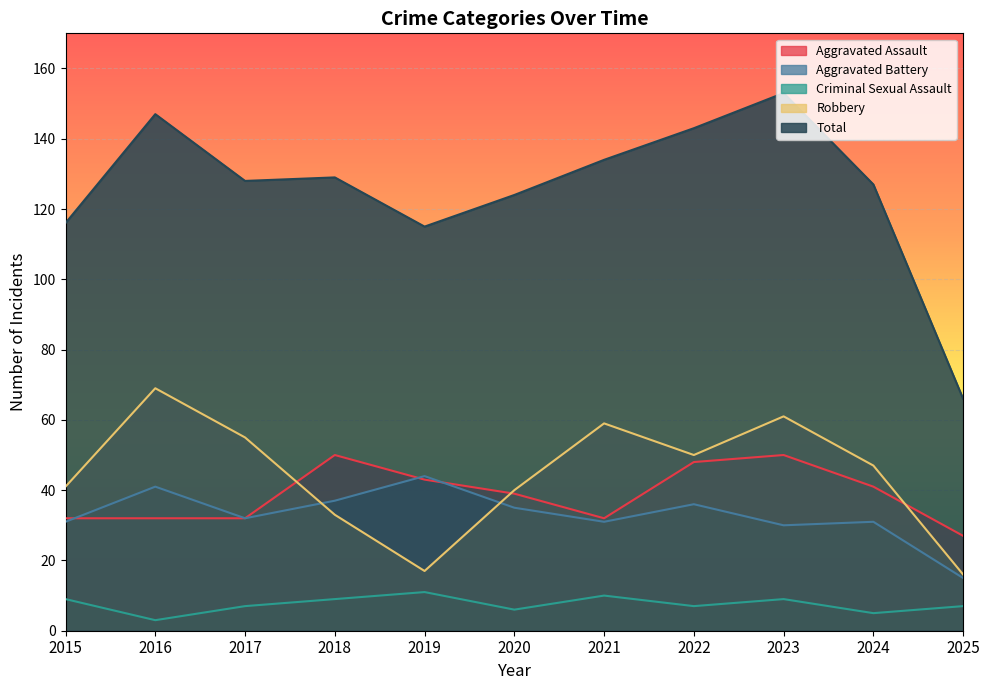

What is the spread (max minus min) of values at 2025?

59